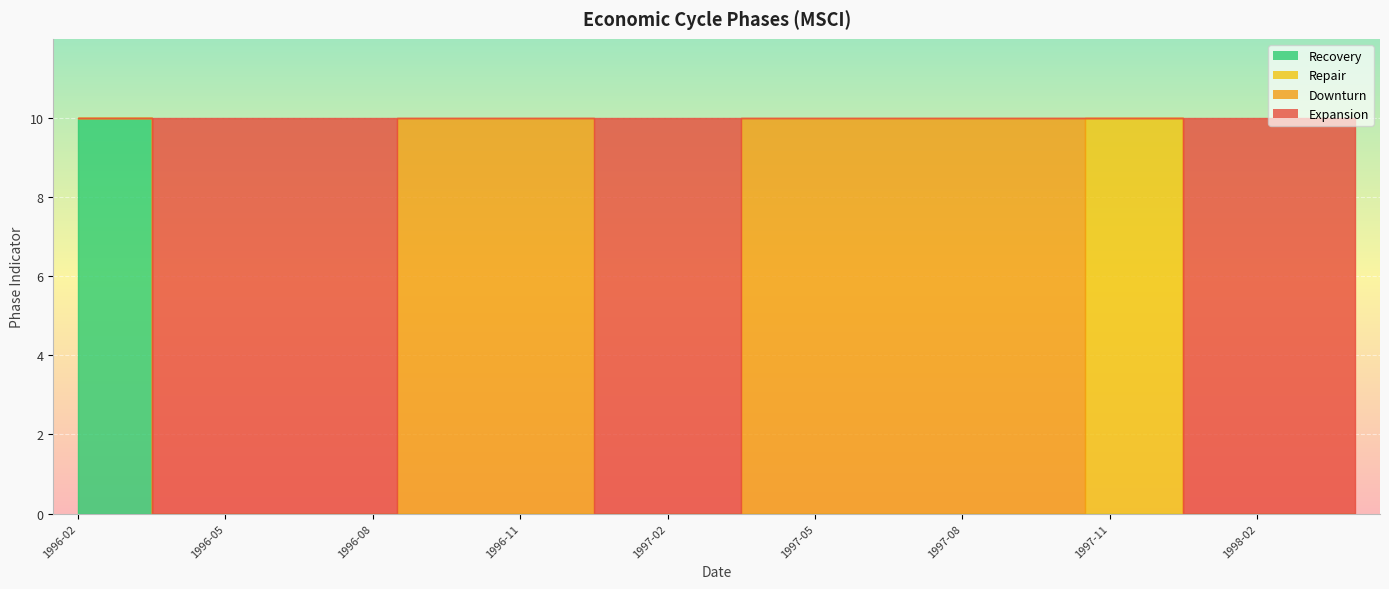

True or false: Recovery and Expansion cross at least once.

False